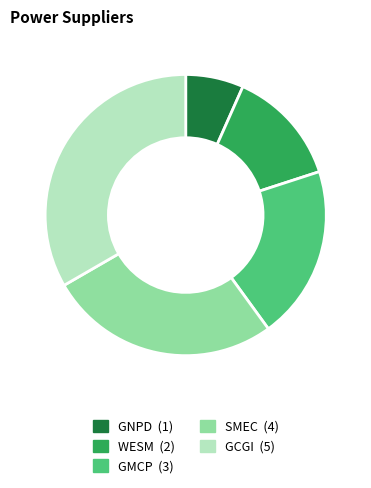

Do WESM and GMCP together represent more than half of the pie?

No